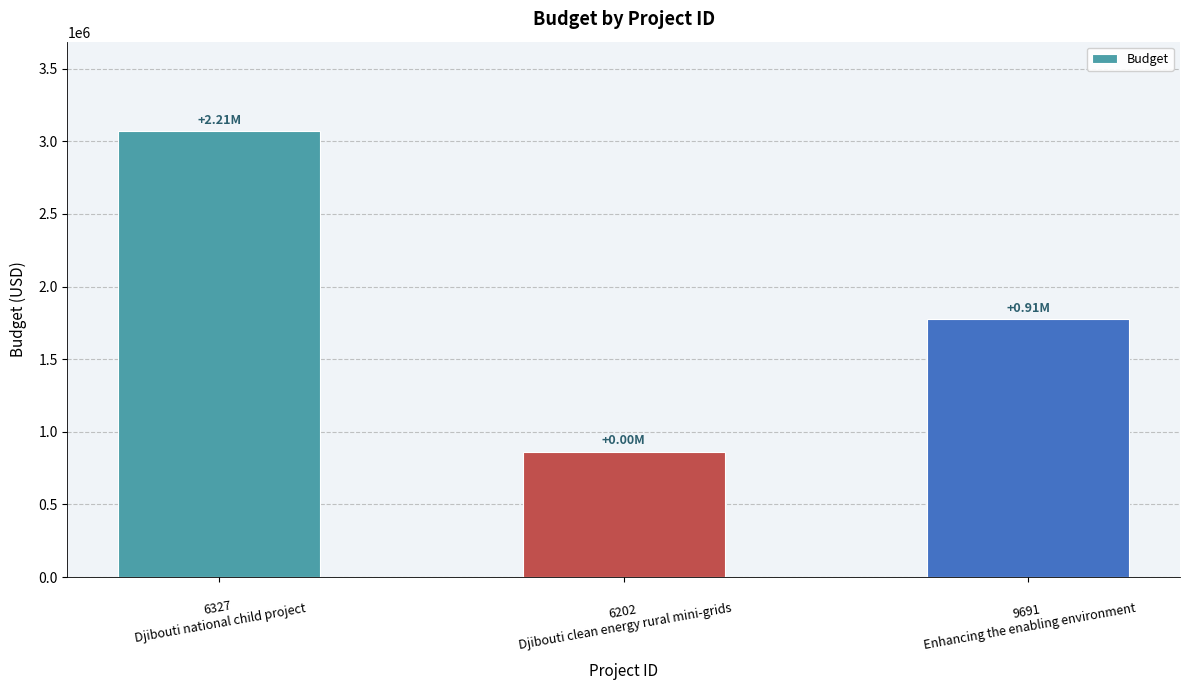

Where is the data nearest to the value 1967294?

9691
Enhancing the enabling environment